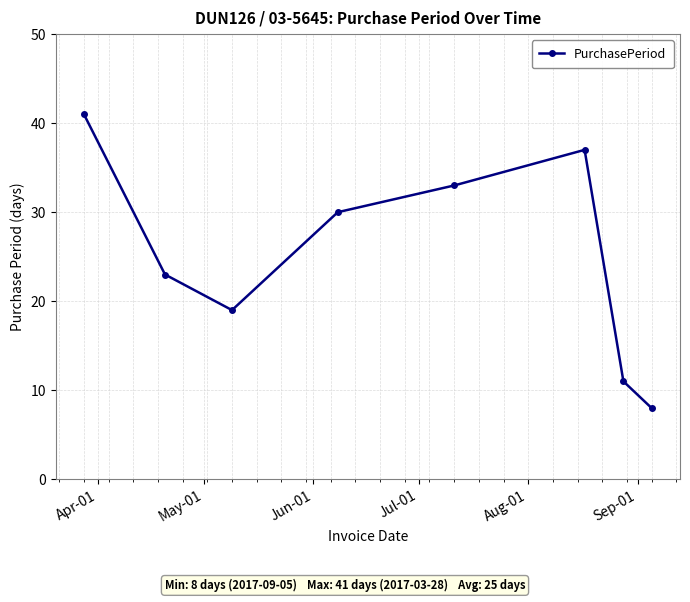

True or false: the data has more than 2 interior local peaks.

False